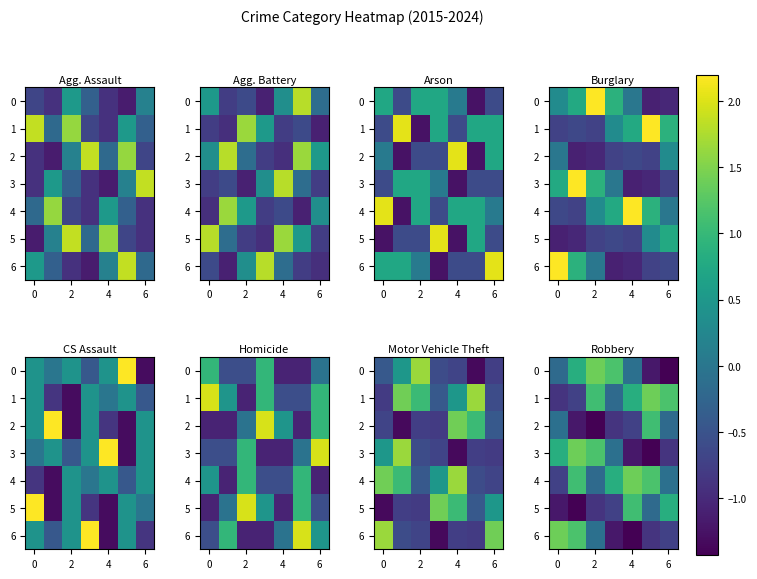

Where is 4 nearest to the value 0?

6